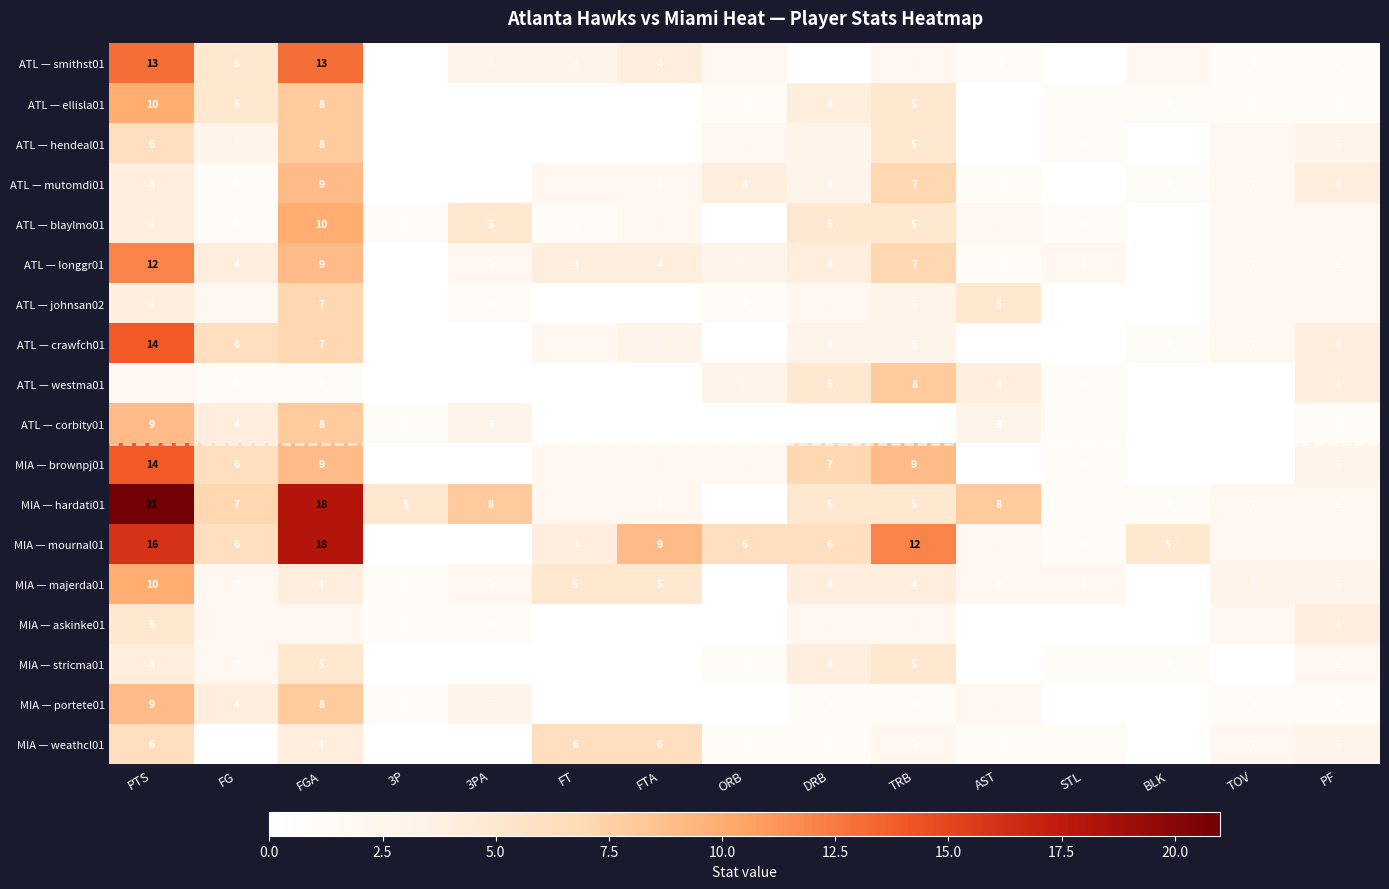

How many distinct data groups are displayed?

18